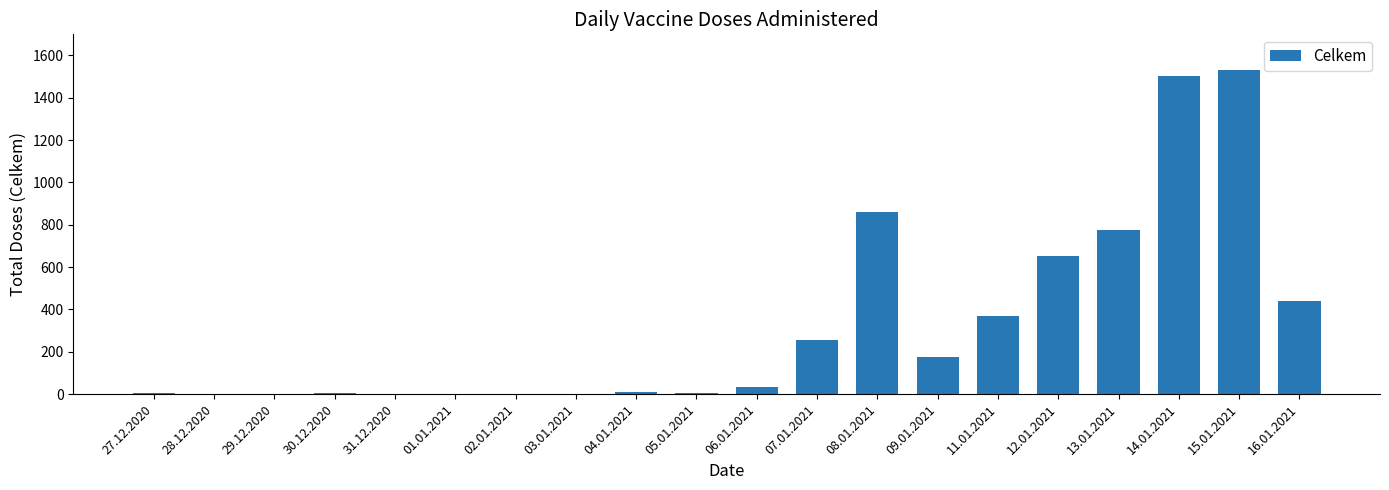

What is the sum of all values?

6636